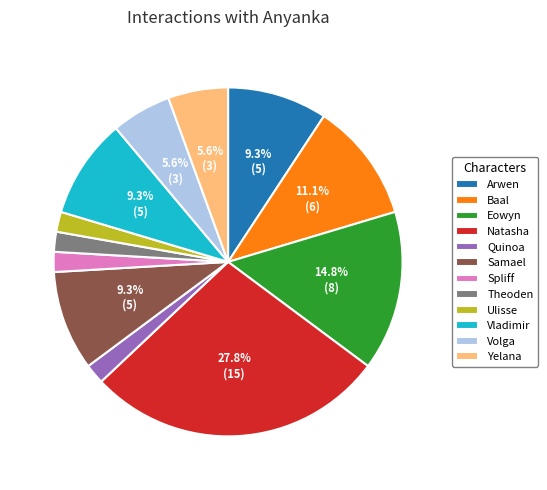

Between Volga and Eowyn, which is larger?

Eowyn